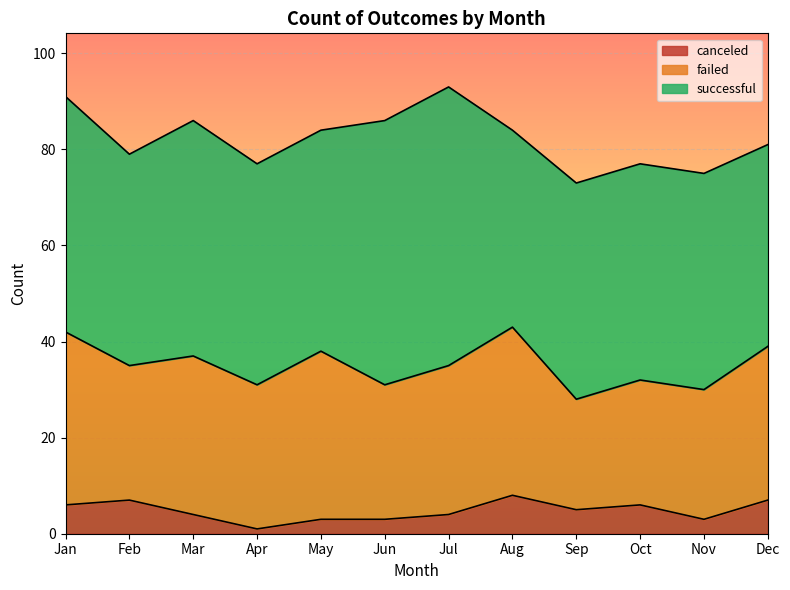

Does the chart display data point markers on the line(s)?

No